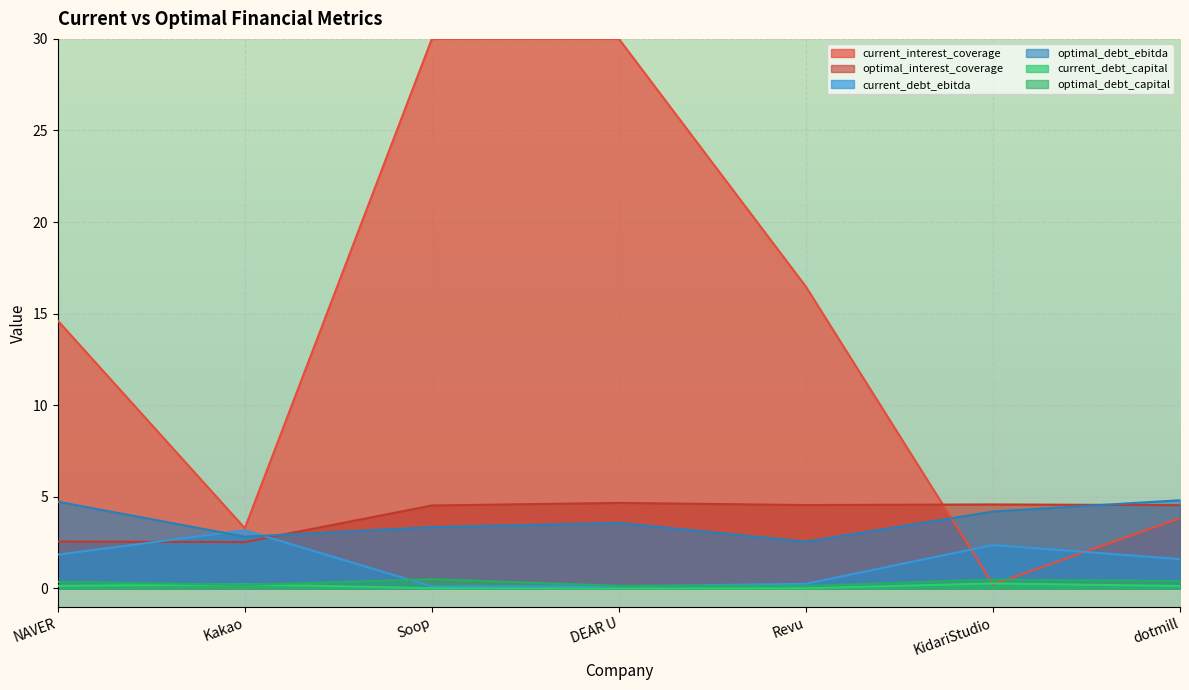

Is it true that optimal_debt_capital equals 0.5 at KidariStudio?

True